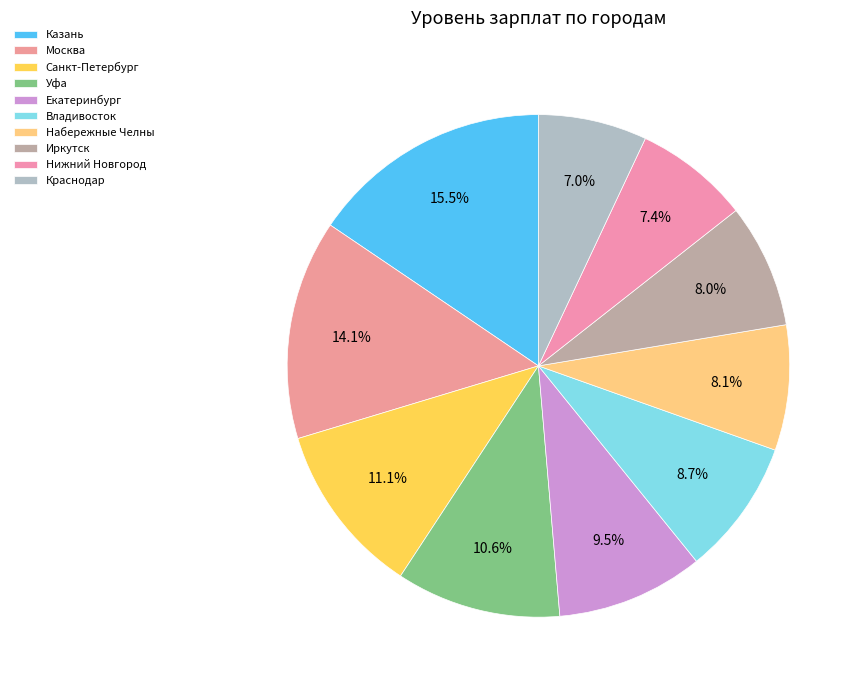

Count the number of slices in the pie.

10